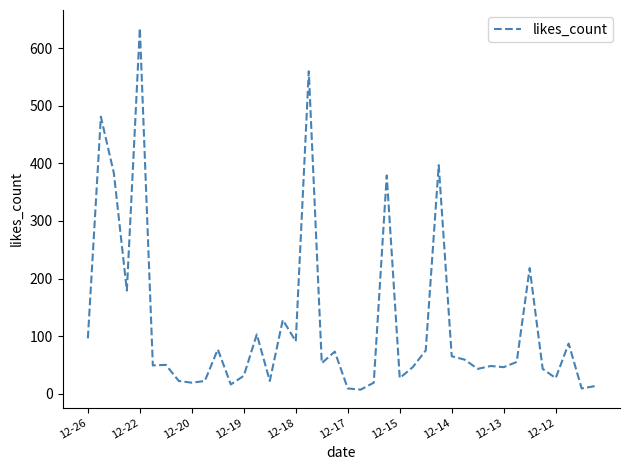

What is the greatest value displayed?

635